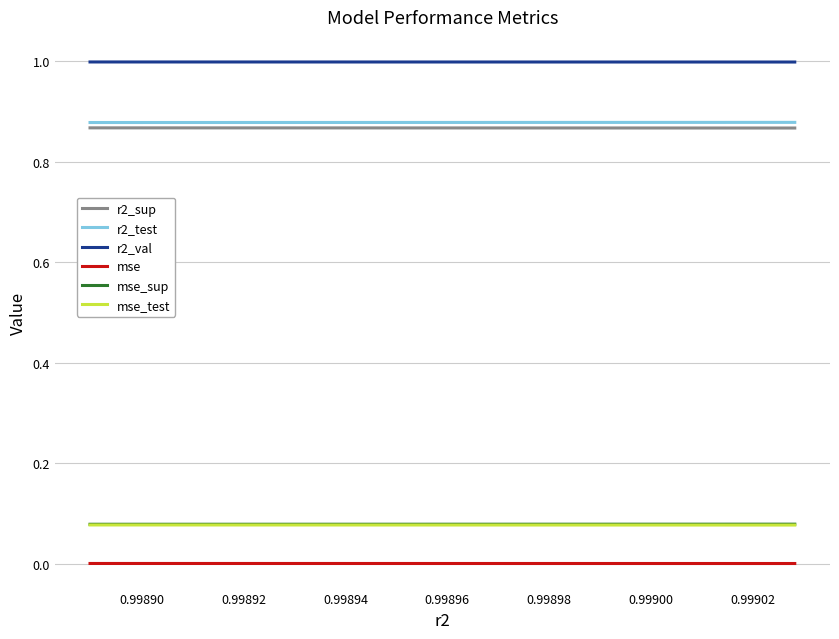

Count the number of categories in the chart.

10